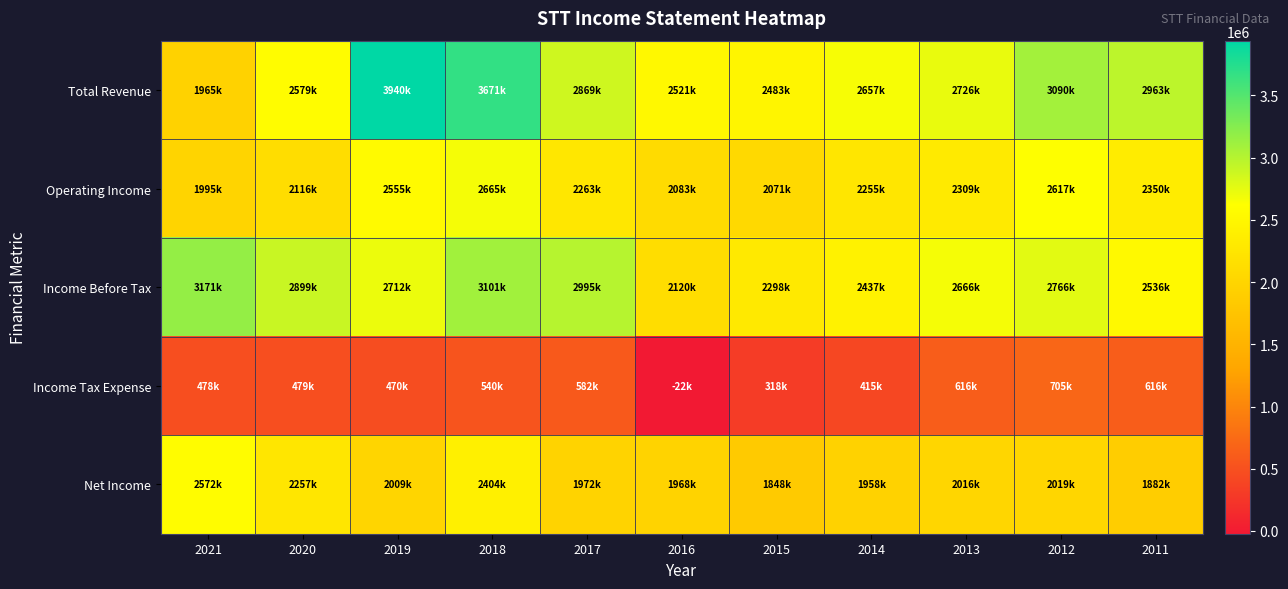

Which series has the largest total across all categories?

Total Revenue